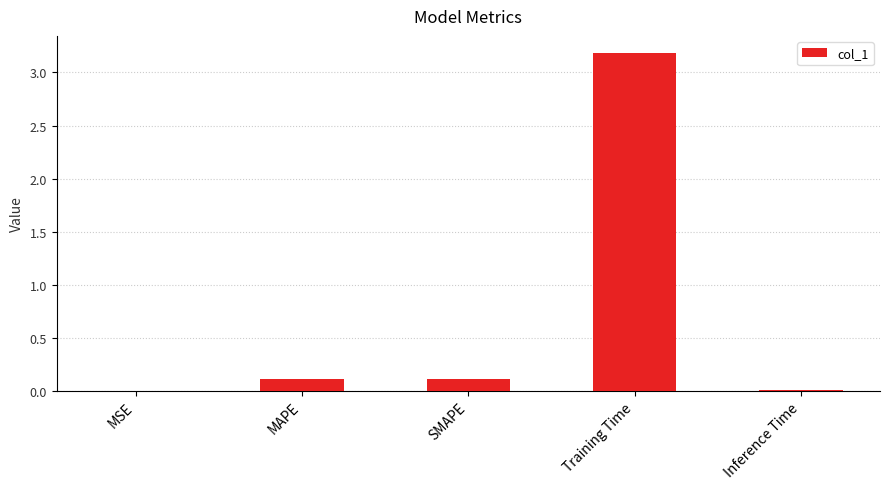

Are the bars horizontal?

No